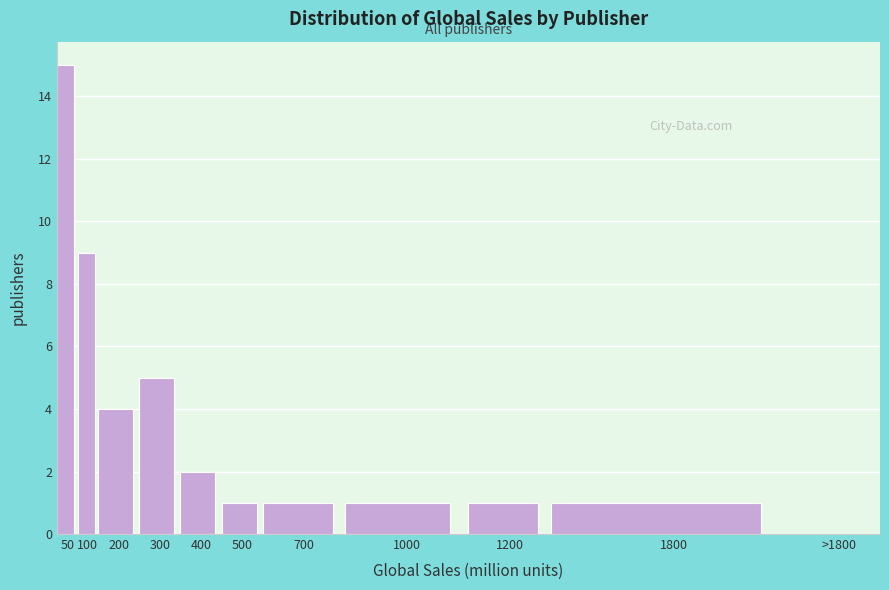

Reading left to right, extract all data points from this chart.

50=15	100=9	200=4	300=5	400=2	500=1	700=1	1000=1	1200=1	1800=1	>1800=0